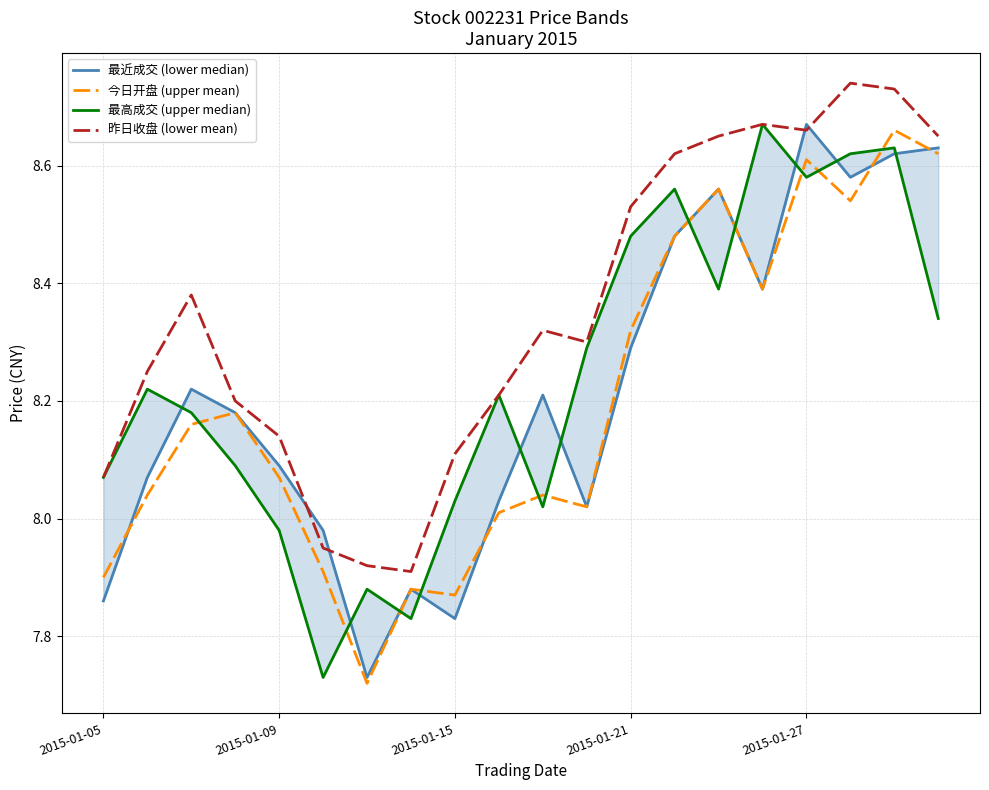

How many data points in 昨日收盘 (lower mean) are less than 8?

3